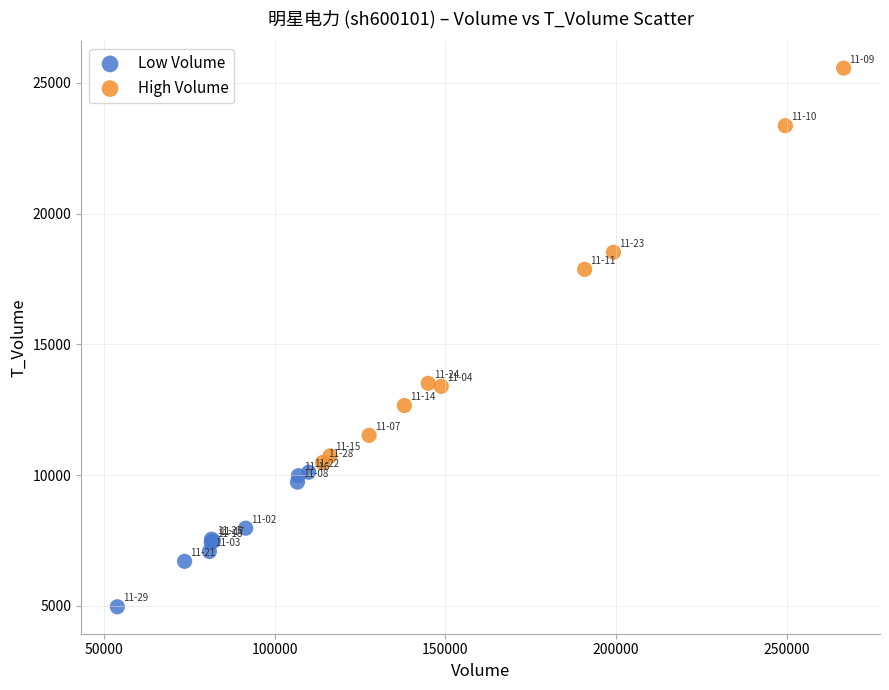

Which series reaches the maximum Y coordinate?

High Volume